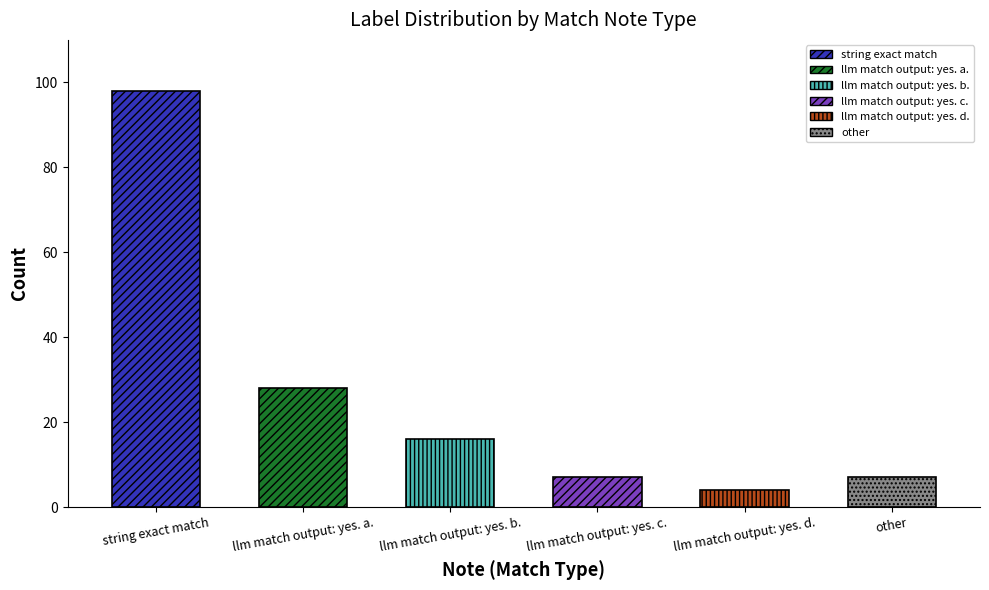

List the labels in order of value, smallest first.

llm match output: yes. d., llm match output: yes. c., other, llm match output: yes. b., llm match output: yes. a., string exact match